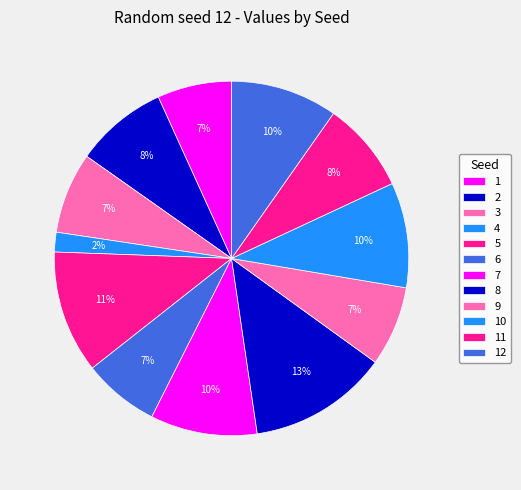

Do 10 and 1 together represent more than half of the pie?

No